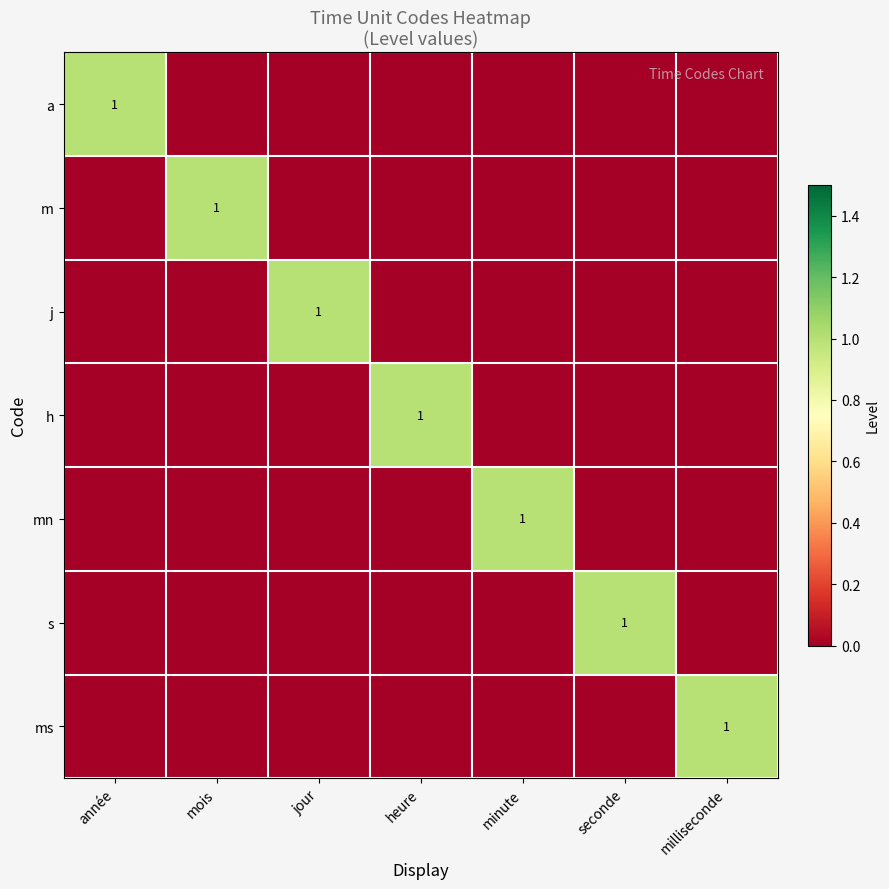

Count the number of categories in the chart.

7